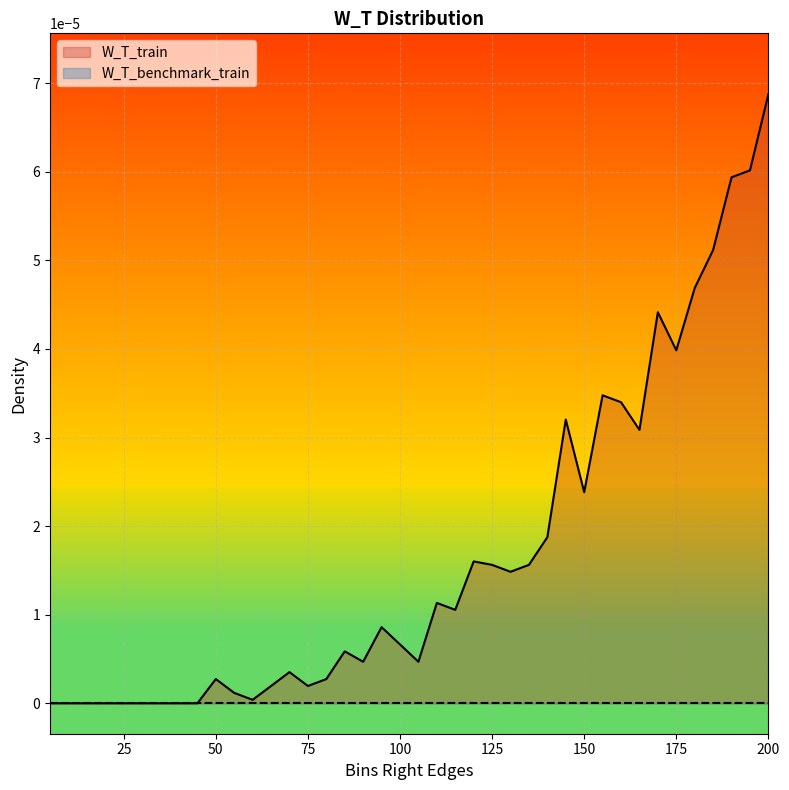

Which series has the largest range (max minus min)?

W_T_train